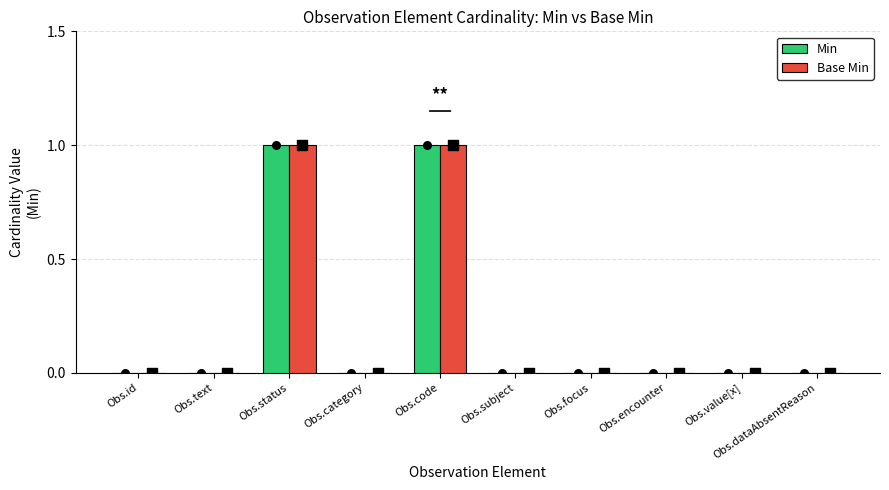

Which series contains the lowest Y value?

Min